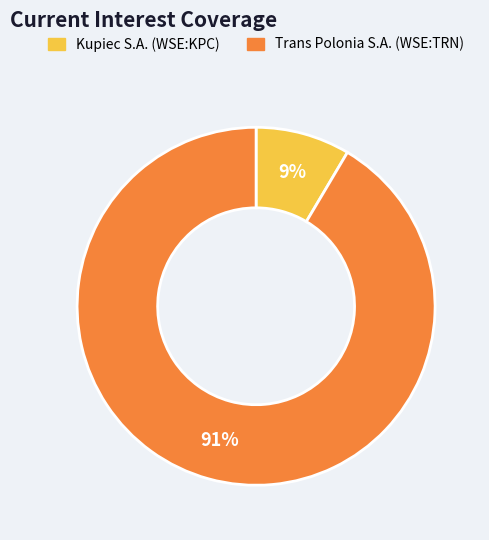

Does any single category account for the majority?

Yes